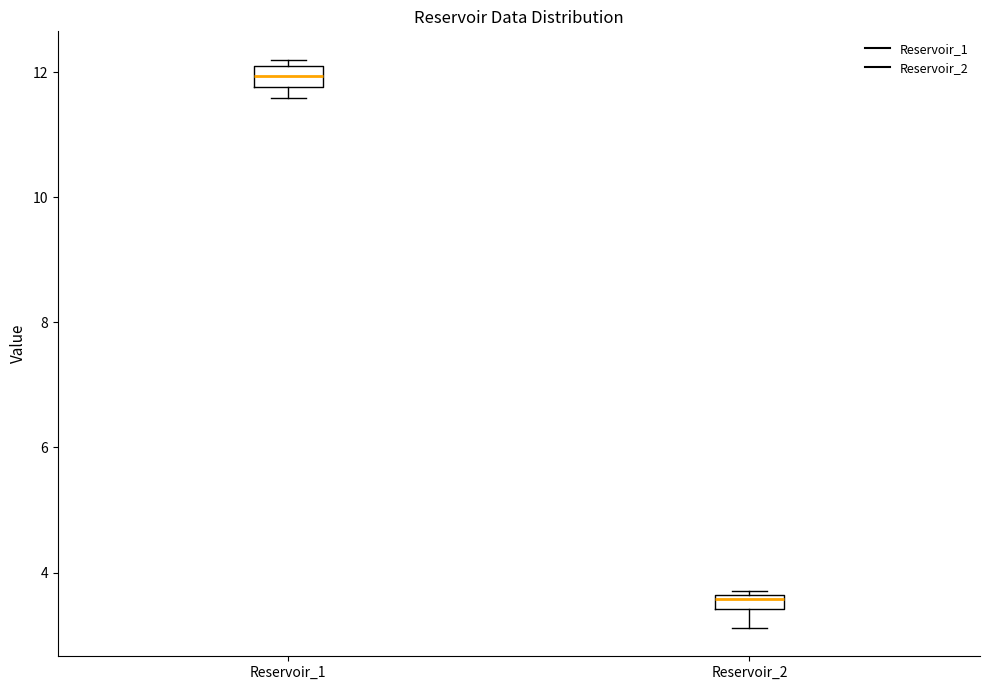

Where does the lower whisker of the box for Reservoir_2 end on the y-axis? The values are not printed on the chart, so give them approximately, as read against the axis.

3.2